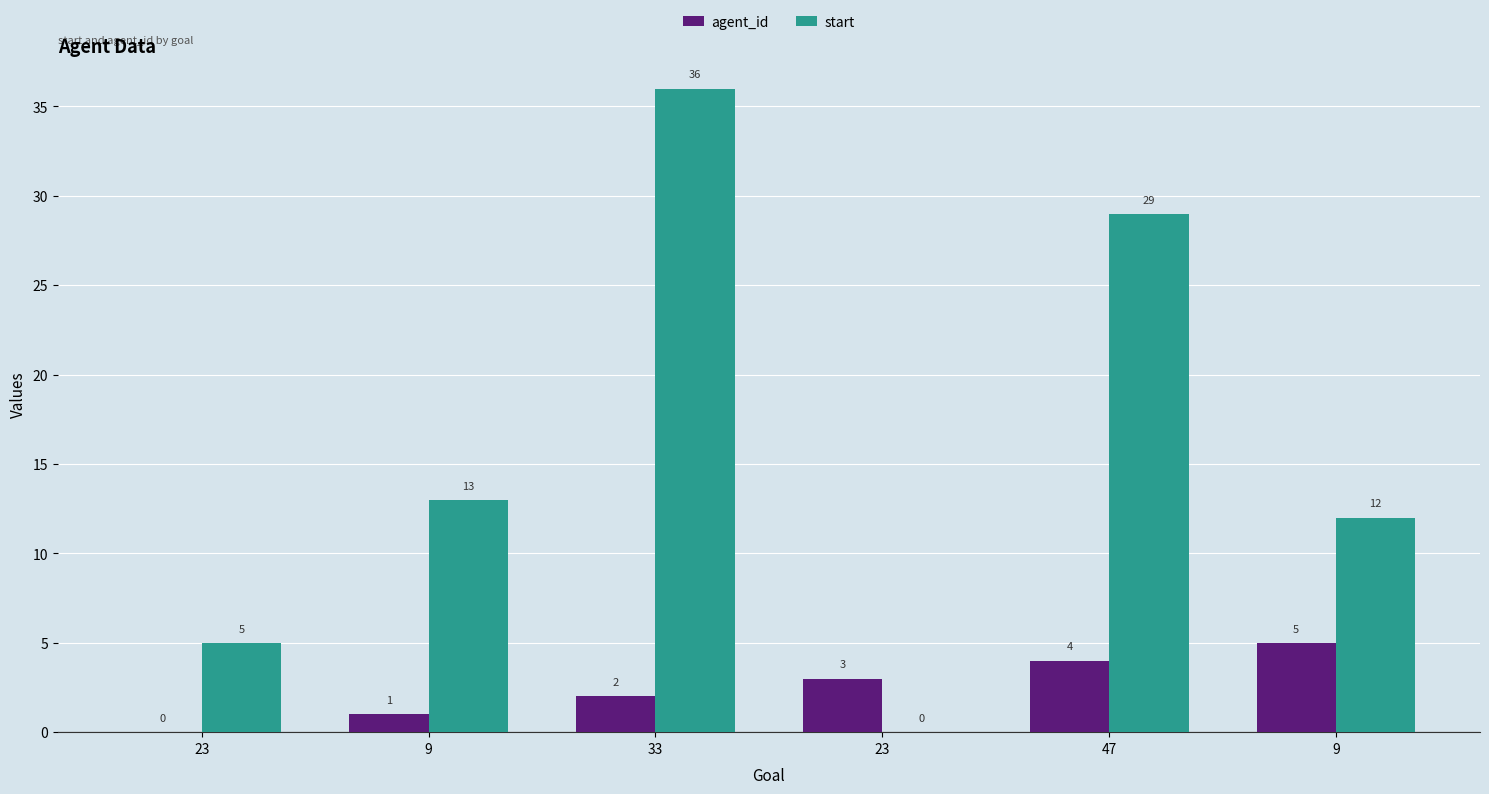

How many values in start are above zero?

5